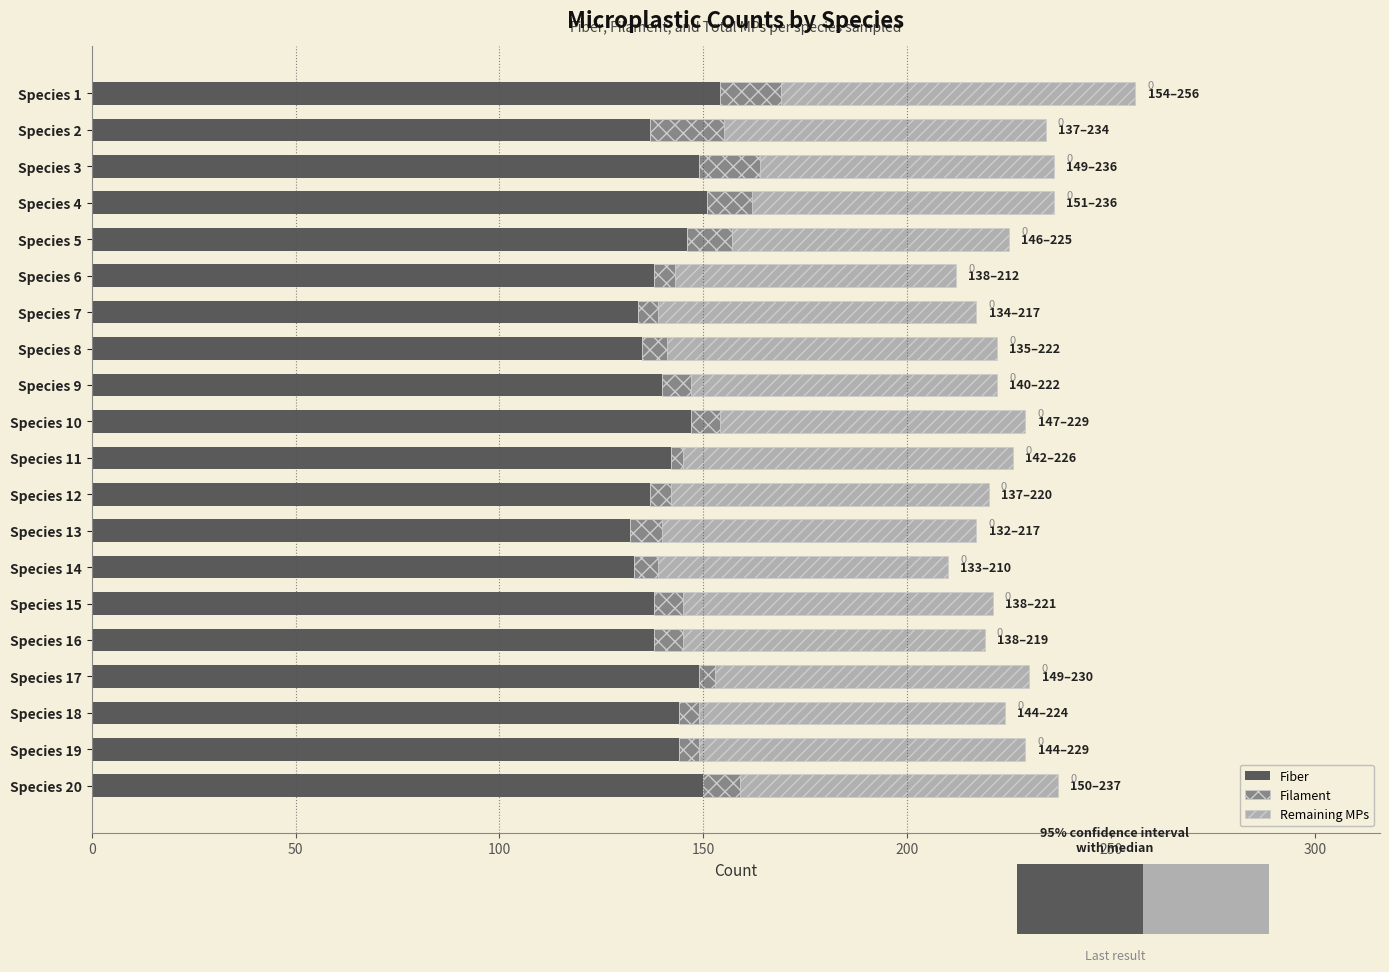

What is the maximum value for Fiber?

154